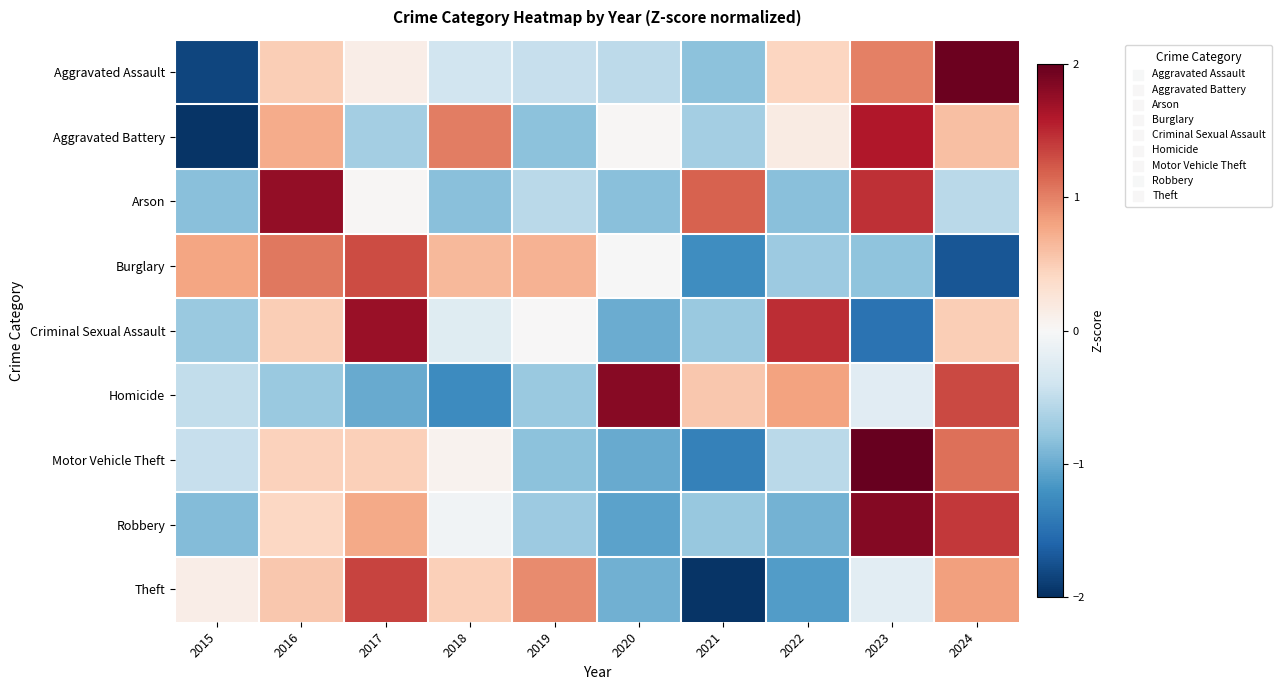

Count the number of data series in this chart.

9